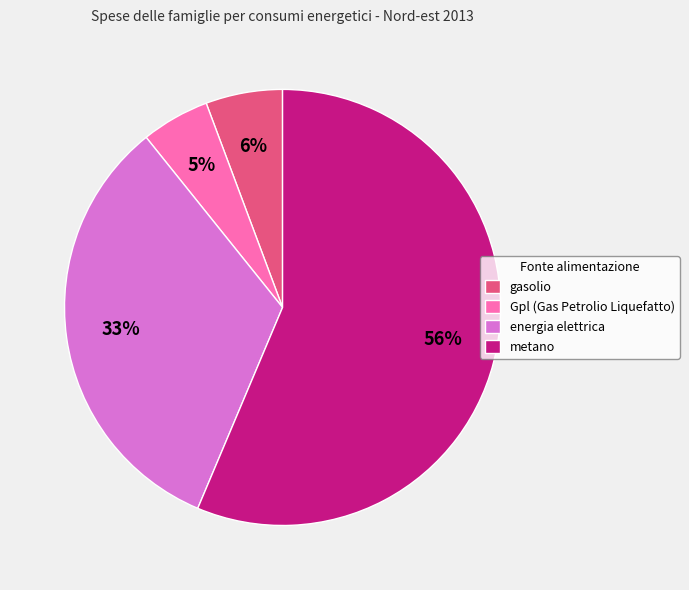

Is metano the majority of the pie?

Yes